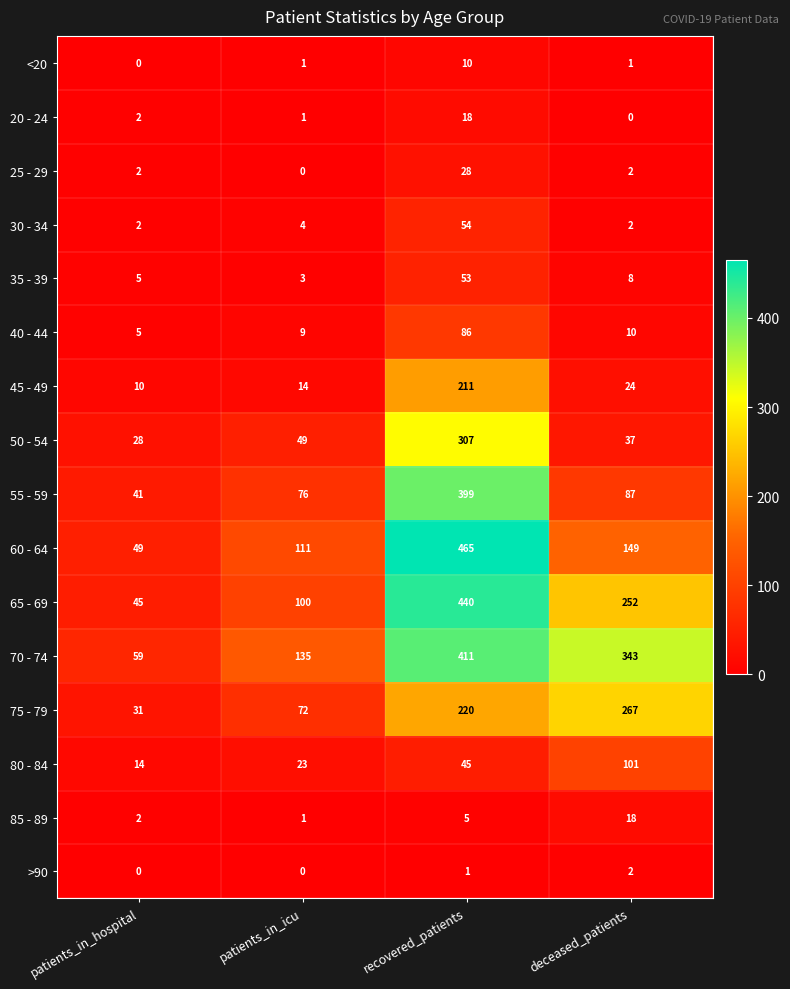

What is the maximum value shown in the chart?

465